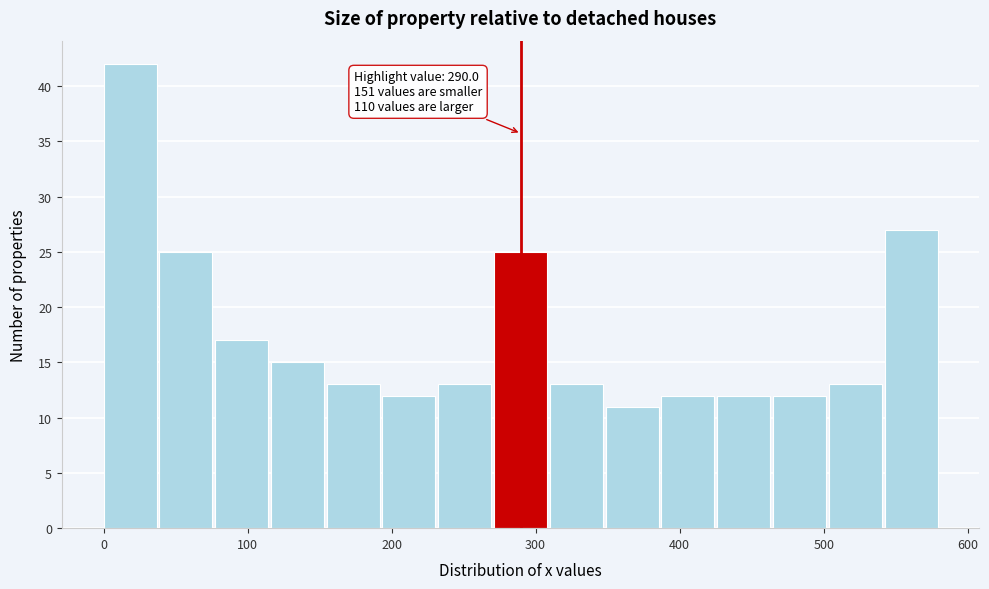

Read against the x-axis, roughly where is the centre of the tallest bar?

20